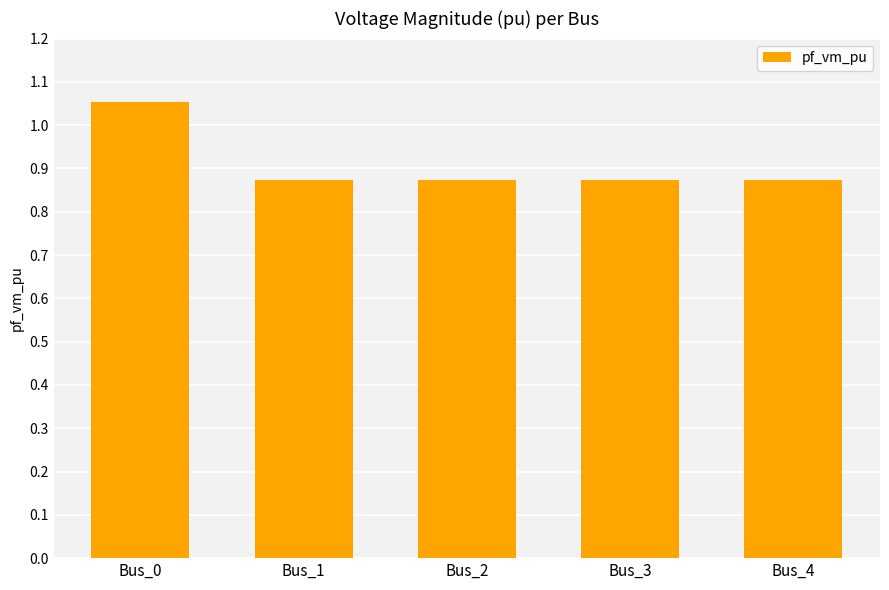

The chart shows a value of 0.4 at Bus_3. True or false?

False